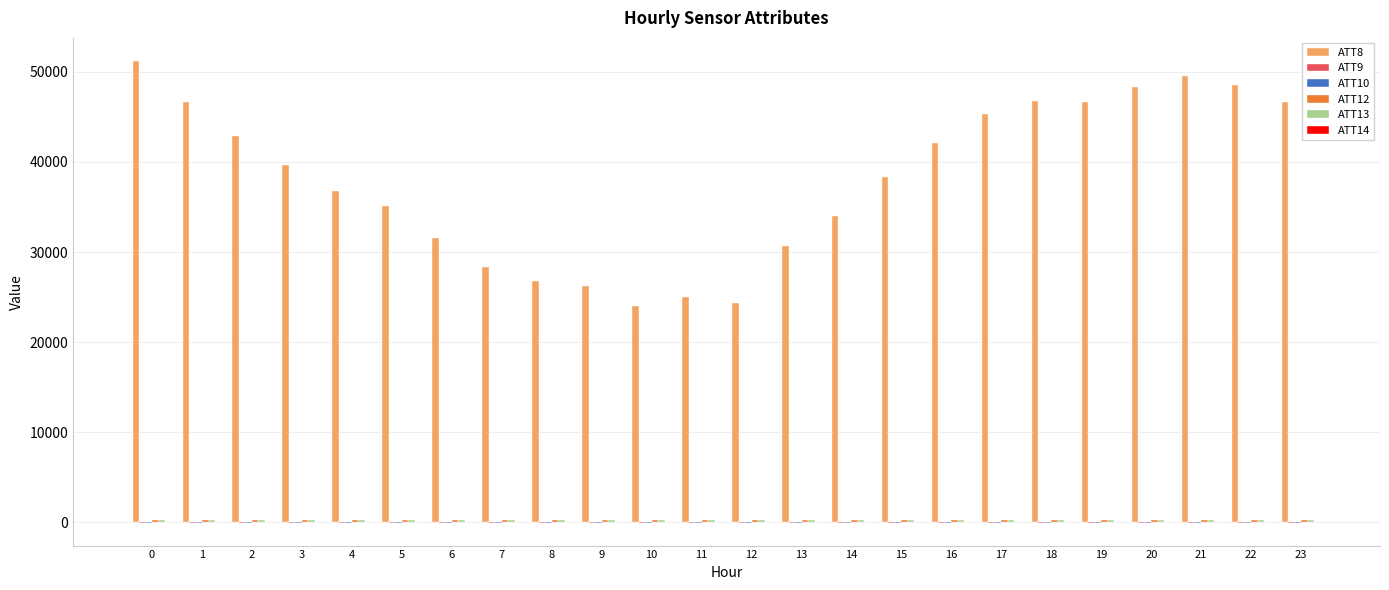

What is the greatest value displayed?

51200.0